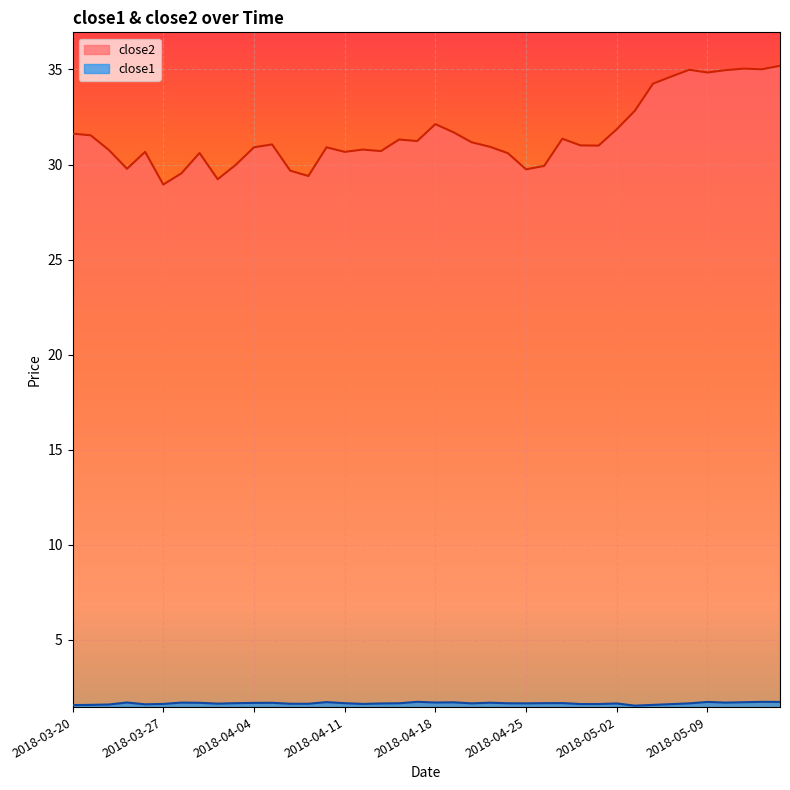

What is the label of the 38th point from the left?

2018-05-11